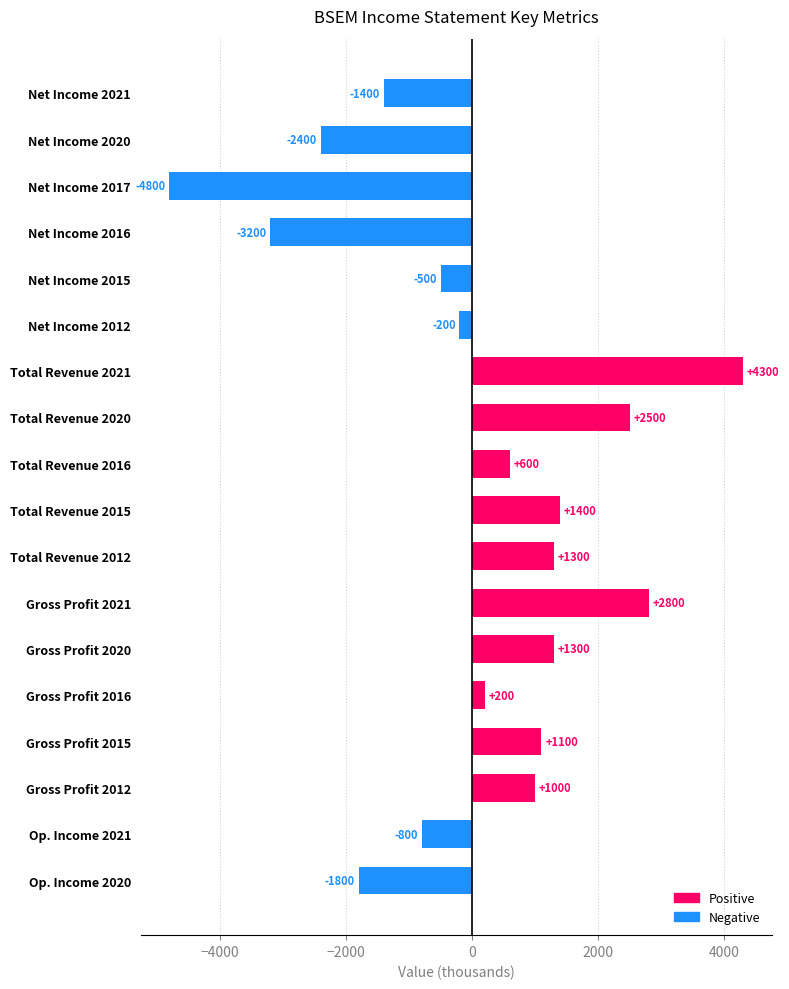

Approximately how many times larger is the value at Total Revenue 2021 compared to Gross Profit 2021?

1.5